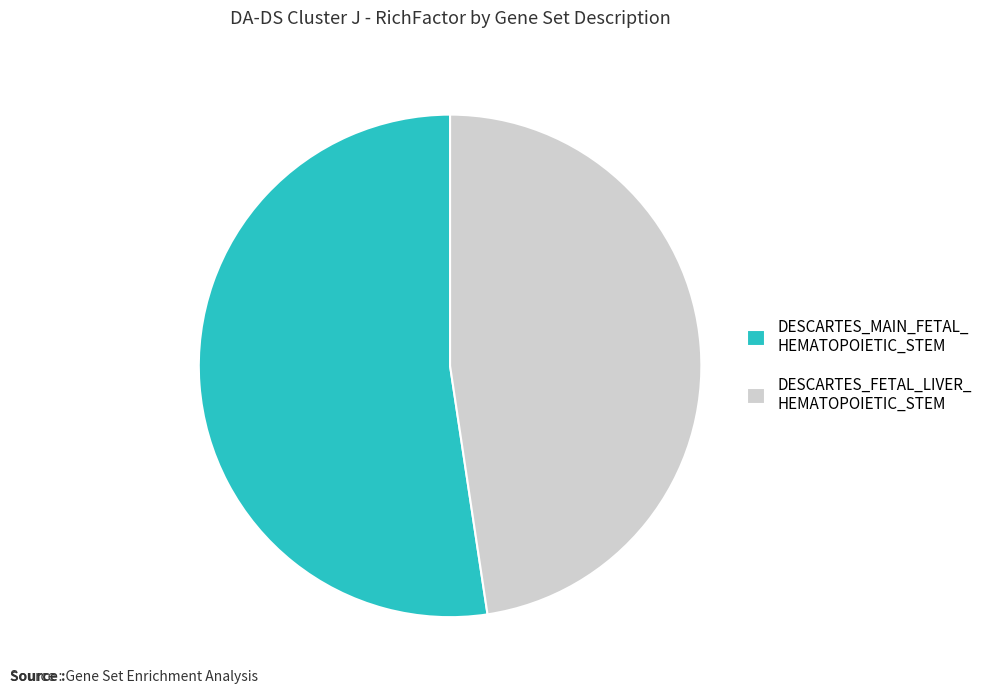

Is there a majority slice in this chart?

Yes